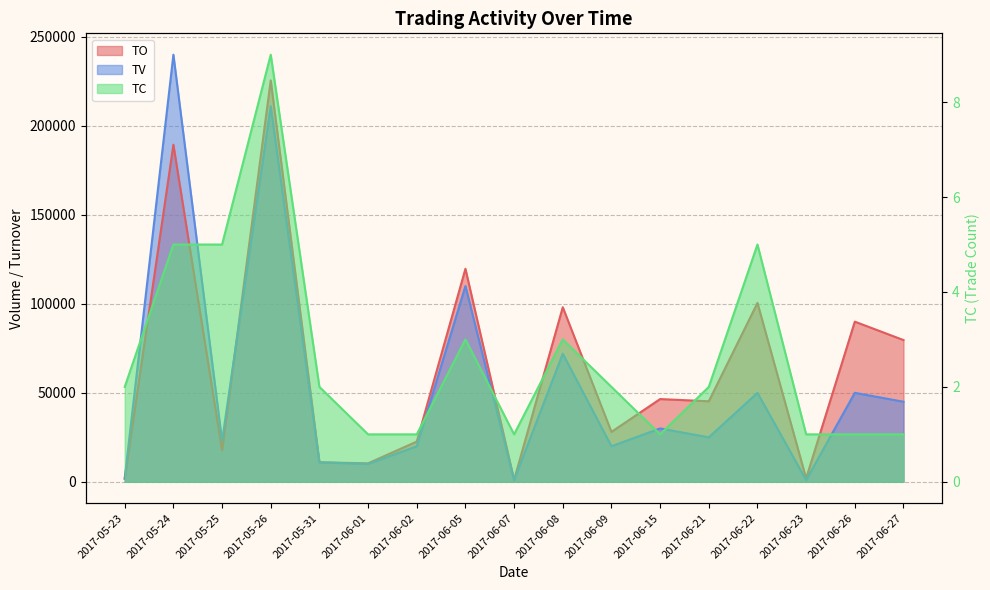

How many lines are shown in the chart?

3